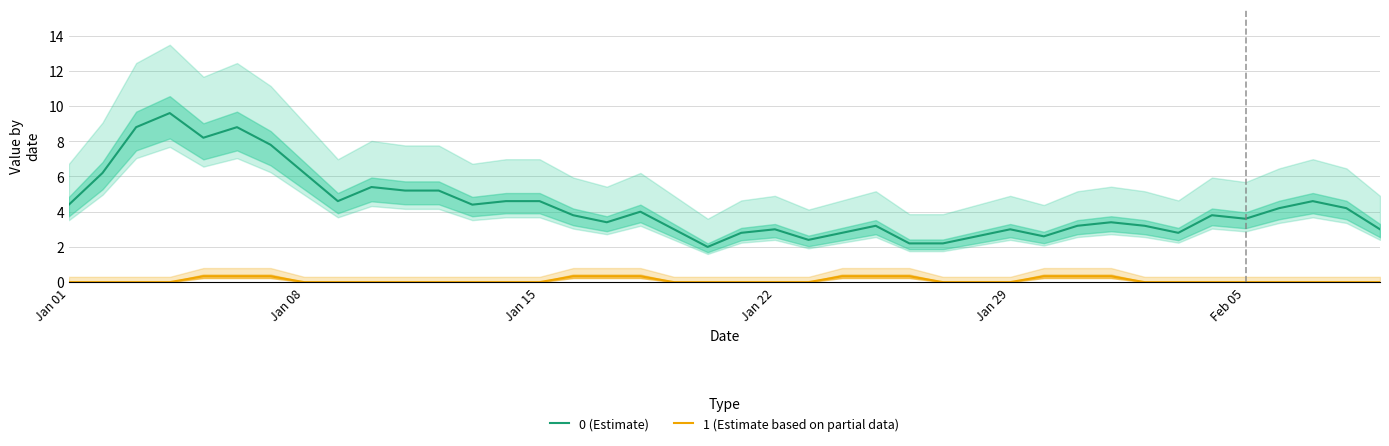

Is it true that 0 (Estimate) equals 4.6 at Jan 15?

True